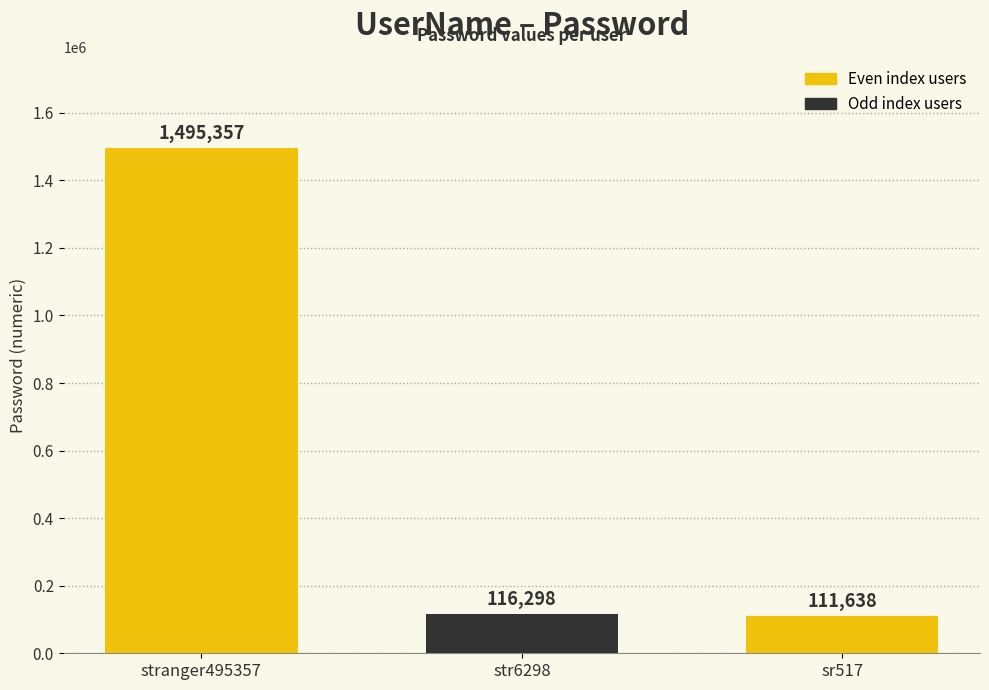

Reading left to right, extract all data points from this chart.

1495357	116298	111638